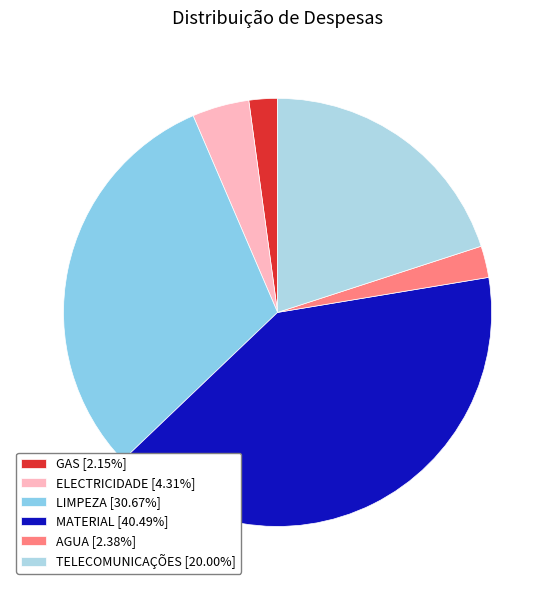

To the nearest percent, what is the average slice percentage?

17%